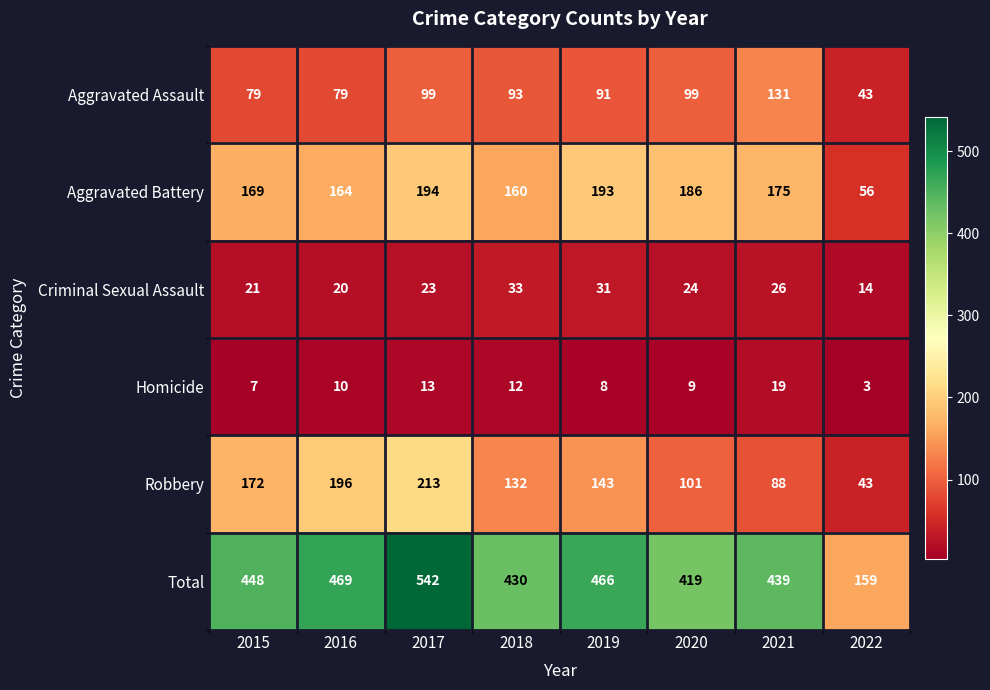

The Total series shows 466 at 2019. True or false?

True